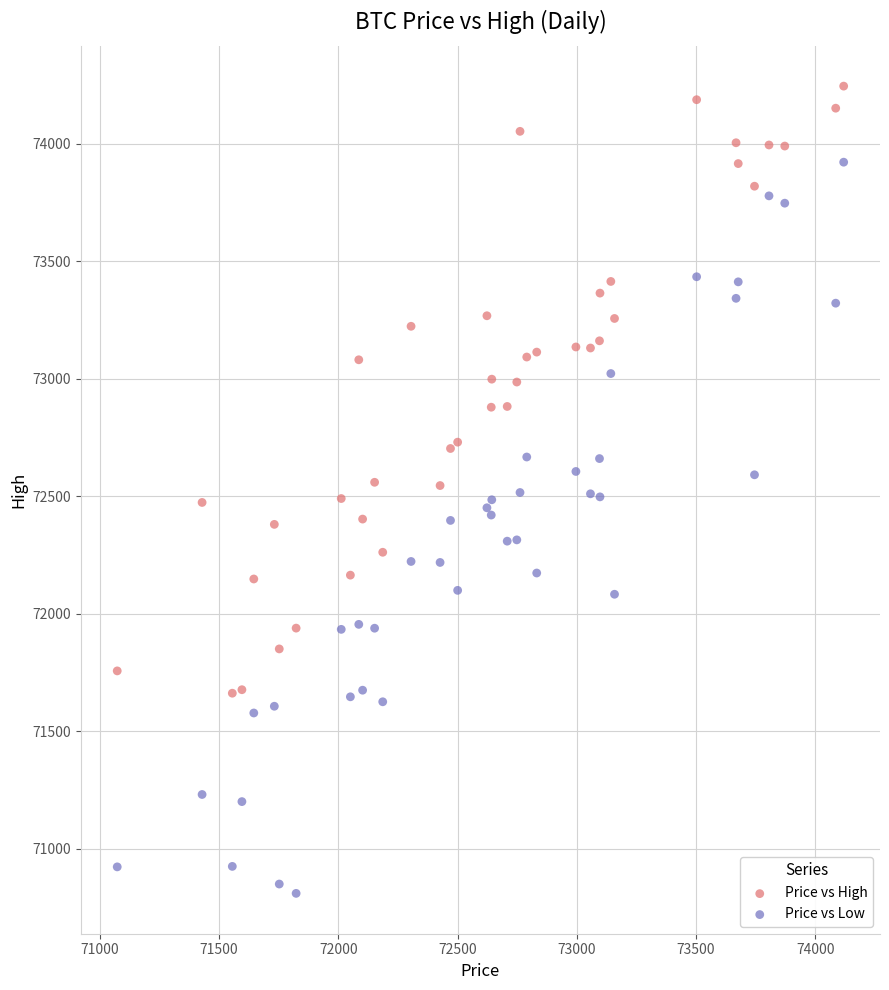

What is the X range (max minus min) for the scatter plot?

3046.9